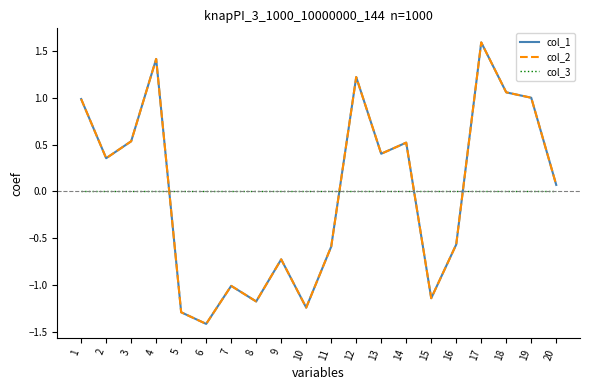

True or false: col_2 has a value of 0.3 at 14.

False